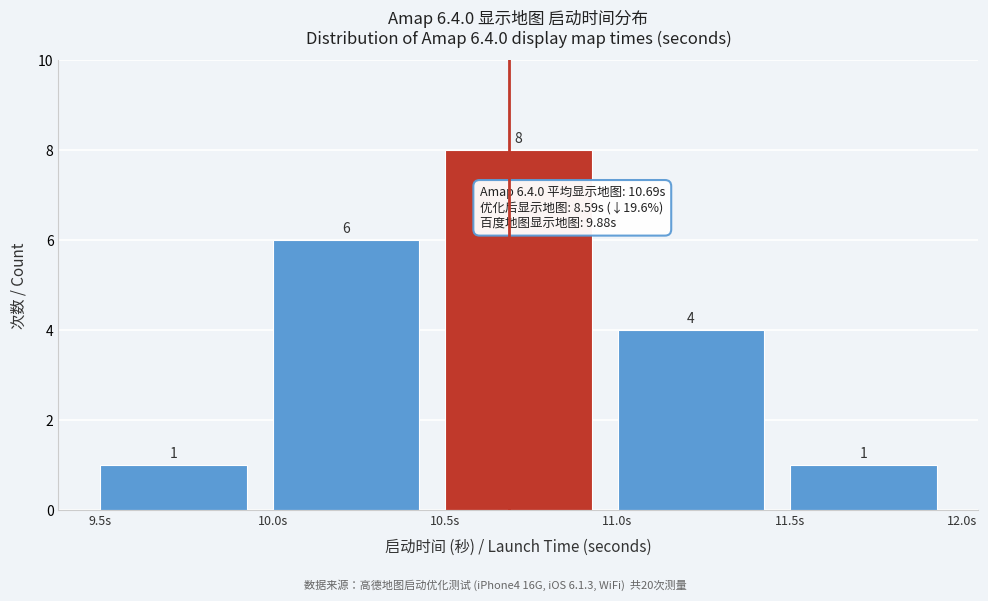

Reading left to right, transcribe this chart: for each bar, give the range it covers on the x-axis and its height.

9.5 to 10.0: 1
10.0 to 10.5: 6
10.5 to 11.0: 8
11.0 to 11.5: 4
11.5 to 12.0: 1